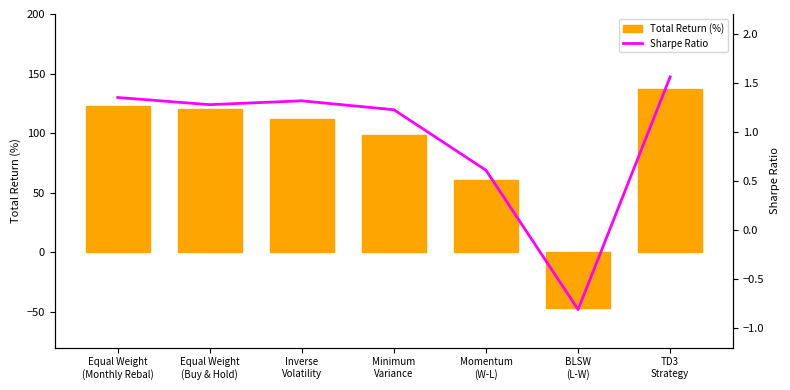

How many data points in Total Return (%) are above 112?

4